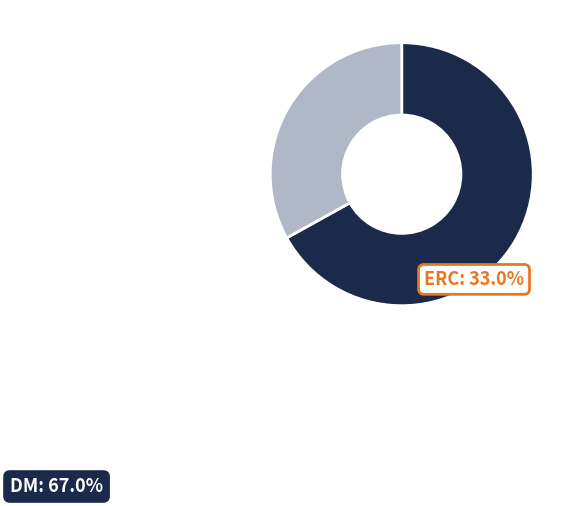

How many slices are in this pie chart?

2